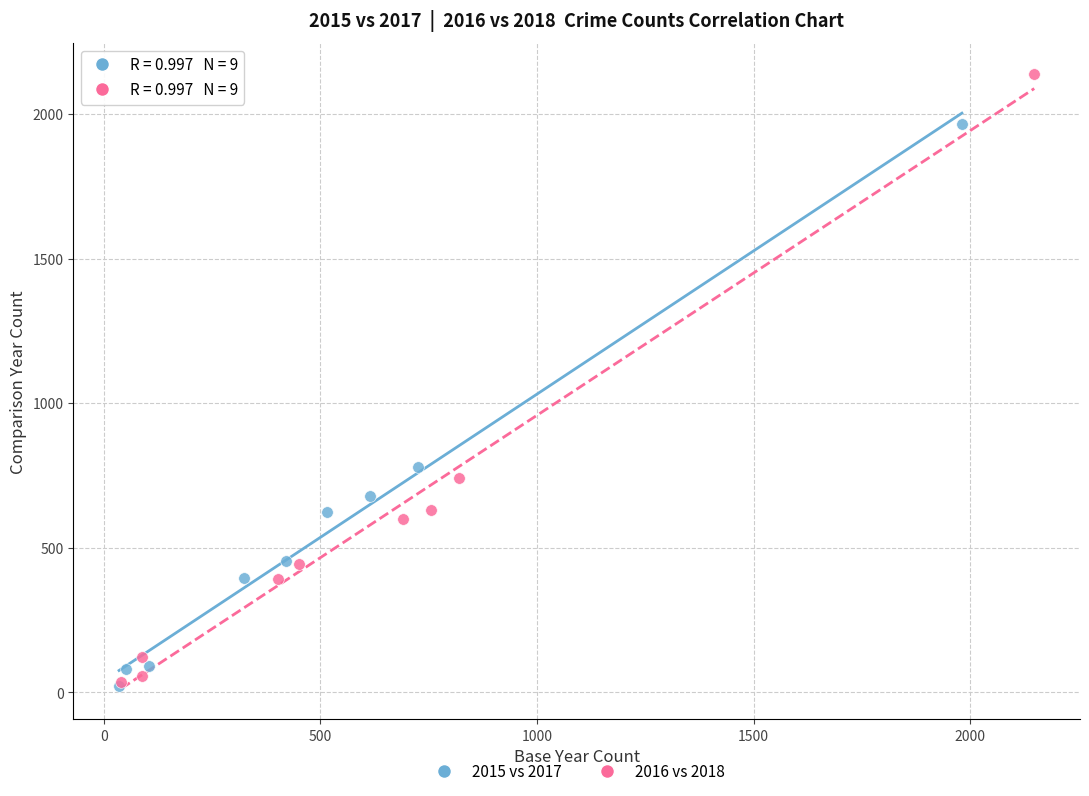

Which series contains the highest Y value?

2016 vs 2018